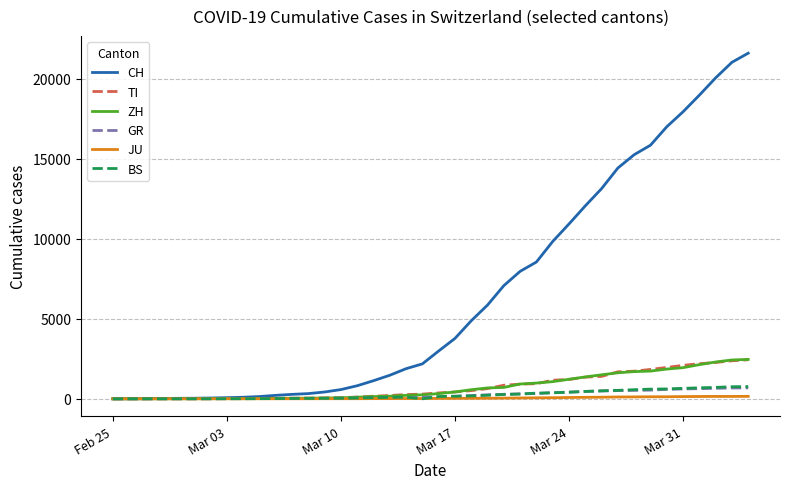

Which series has the largest range (max minus min)?

CH